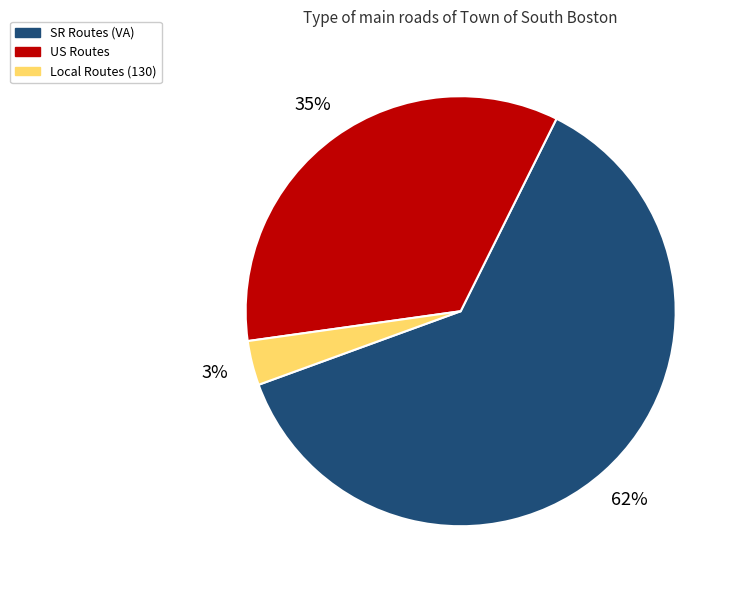

What percentage is the US Routes slice, to the nearest percent?

35%